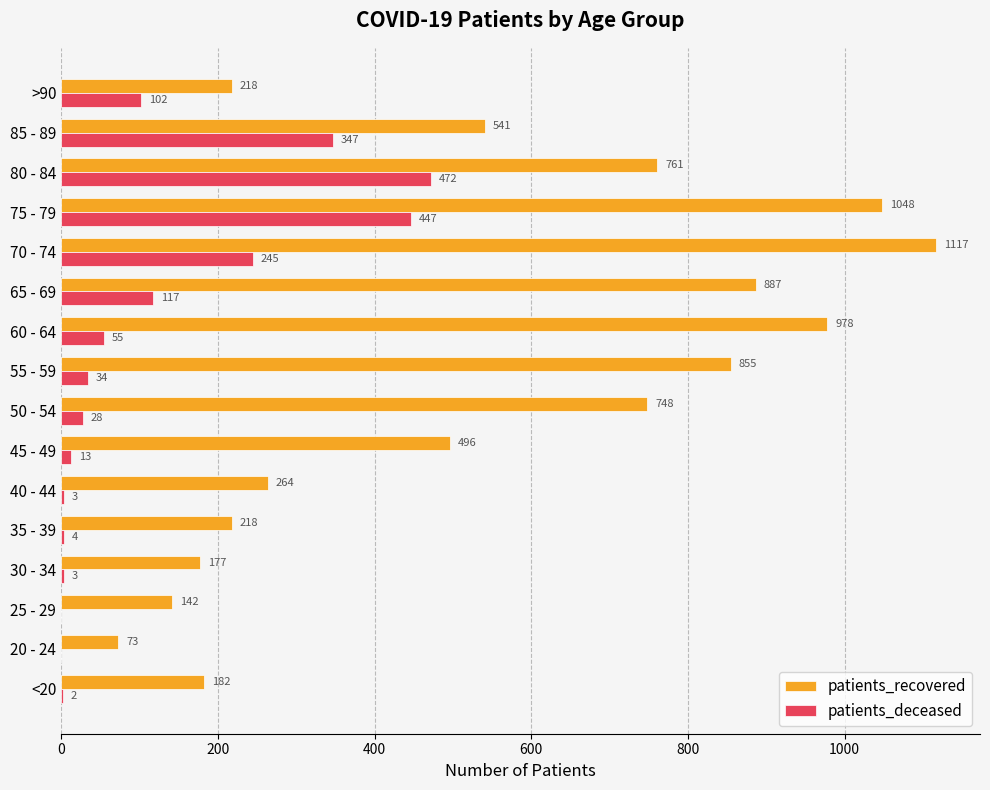

Which series changed the most between 25 - 29 and 50 - 54?

patients_recovered